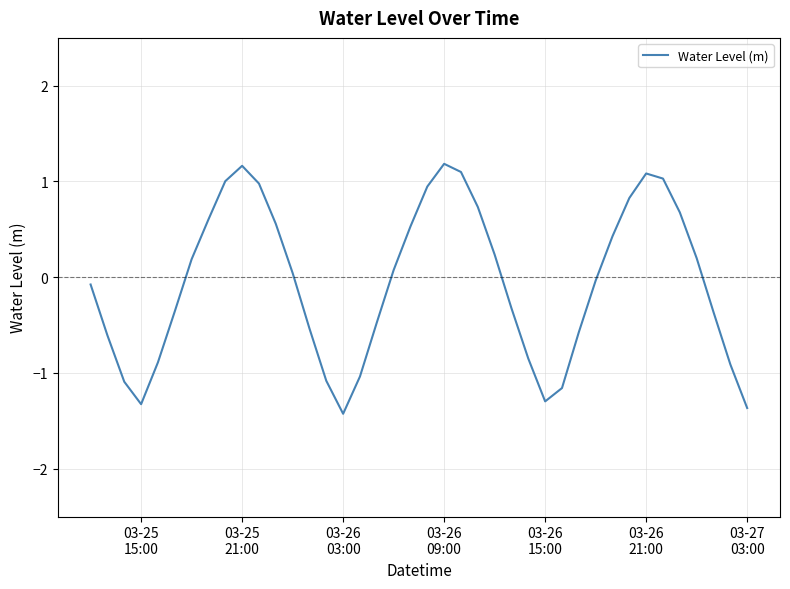

What is the smallest value displayed?

-1.4